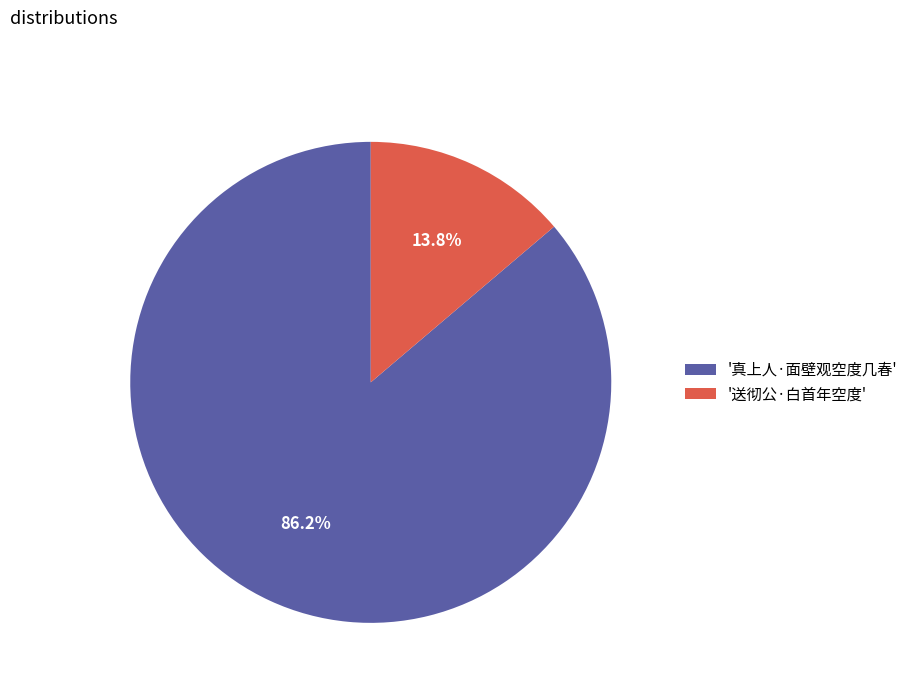

What portion of the pie excludes '送彻公·白首年空度'?

86.2%